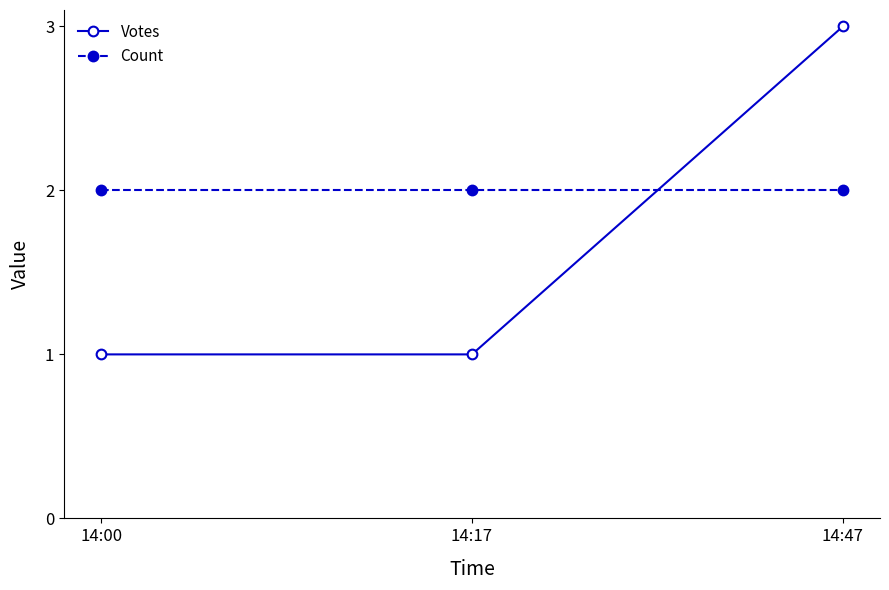

List the series in order of their overall mean, lowest first.

Votes, Count